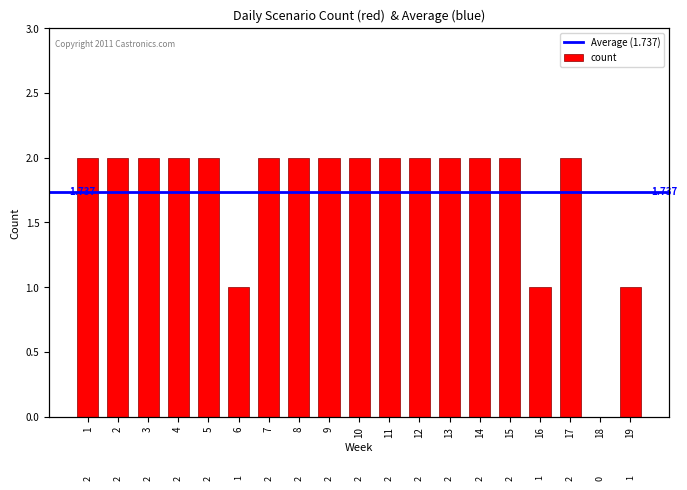

Reading left to right, extract all data points from this chart.

1=2	2=2	3=2	4=2	5=2	6=1	7=2	8=2	9=2	10=2	11=2	12=2	13=2	14=2	15=2	16=1	17=2	18=0	19=1